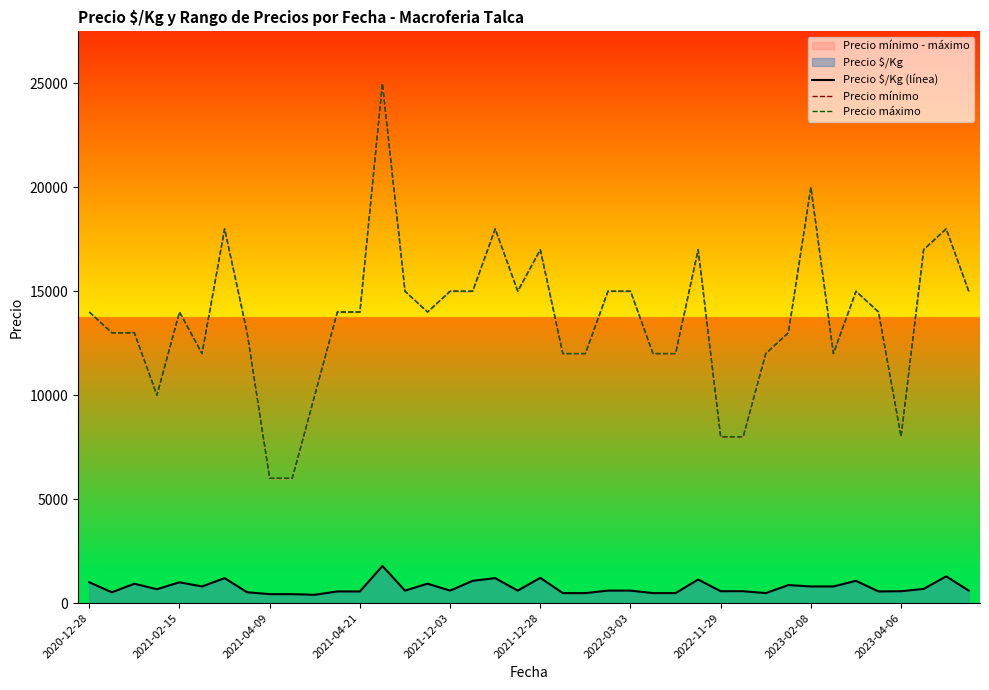

Does the chart have visible grid lines?

No